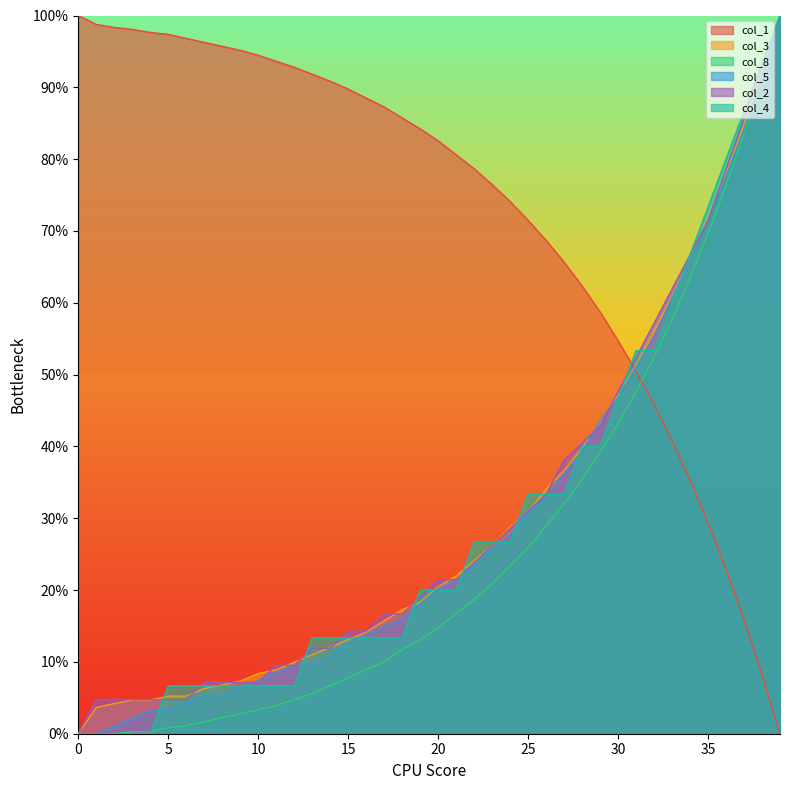

How many lines are shown in the chart?

6